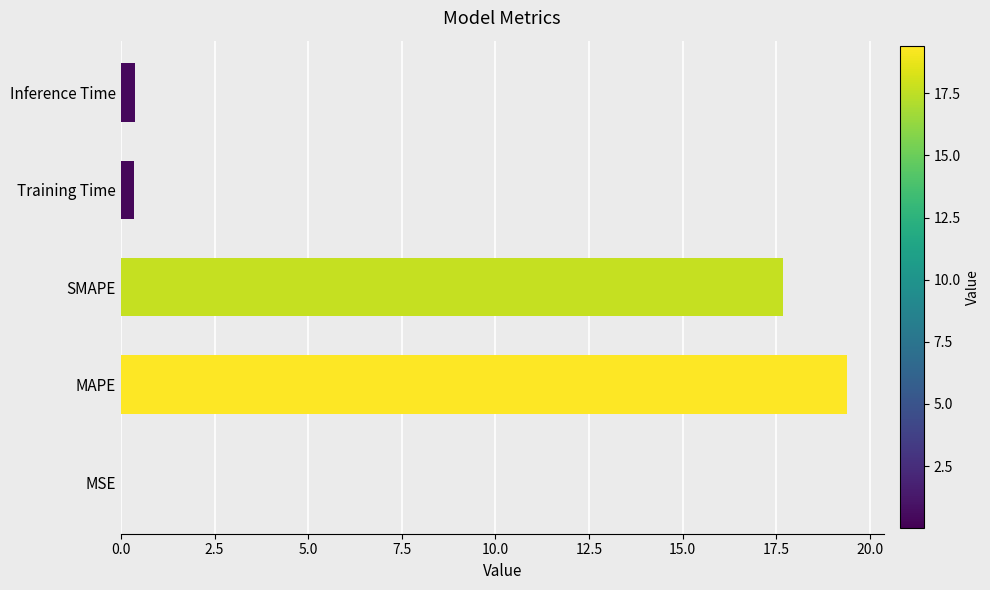

True or false: the data shows 0.0 at MSE.

True